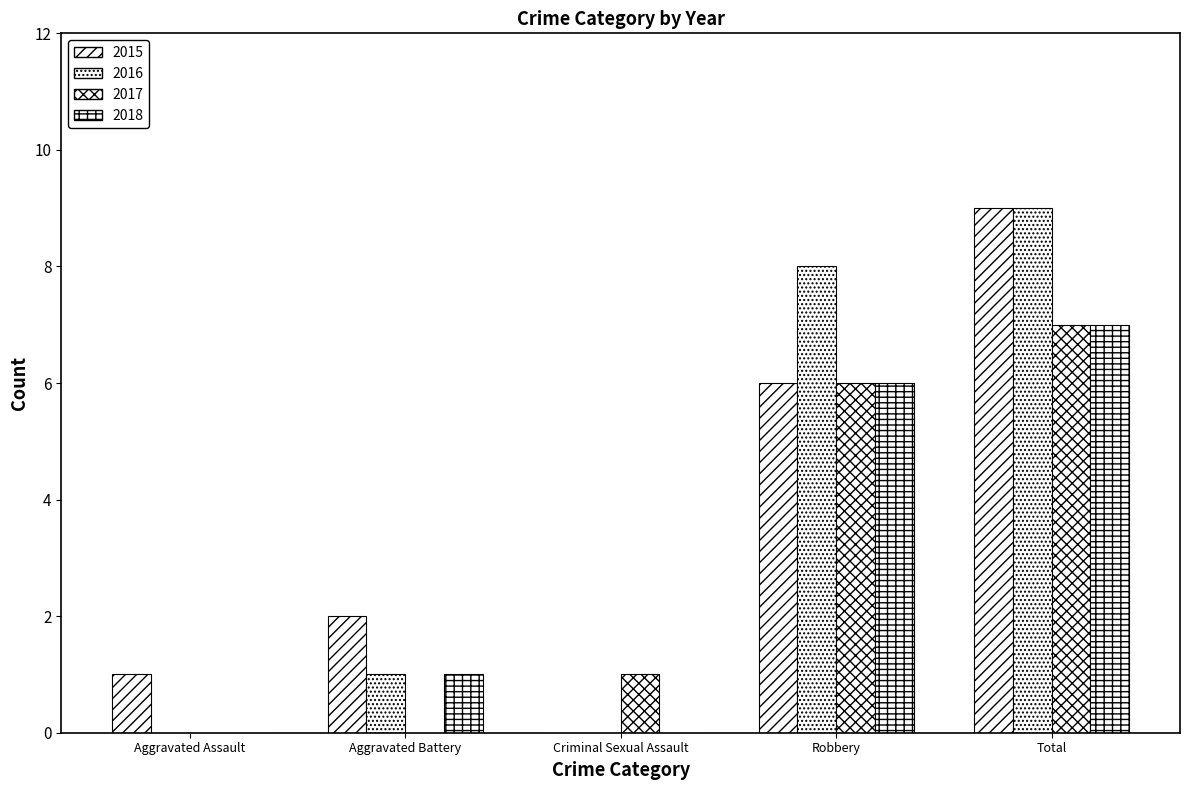

Reading left to right, list all the values displayed in this chart.

2015: Aggravated Assault=1	Aggravated Battery=2	Criminal Sexual Assault=0	Robbery=6	Total=9
2016: Aggravated Assault=0	Aggravated Battery=1	Criminal Sexual Assault=0	Robbery=8	Total=9
2017: Aggravated Assault=0	Aggravated Battery=0	Criminal Sexual Assault=1	Robbery=6	Total=7
2018: Aggravated Assault=0	Aggravated Battery=1	Criminal Sexual Assault=0	Robbery=6	Total=7